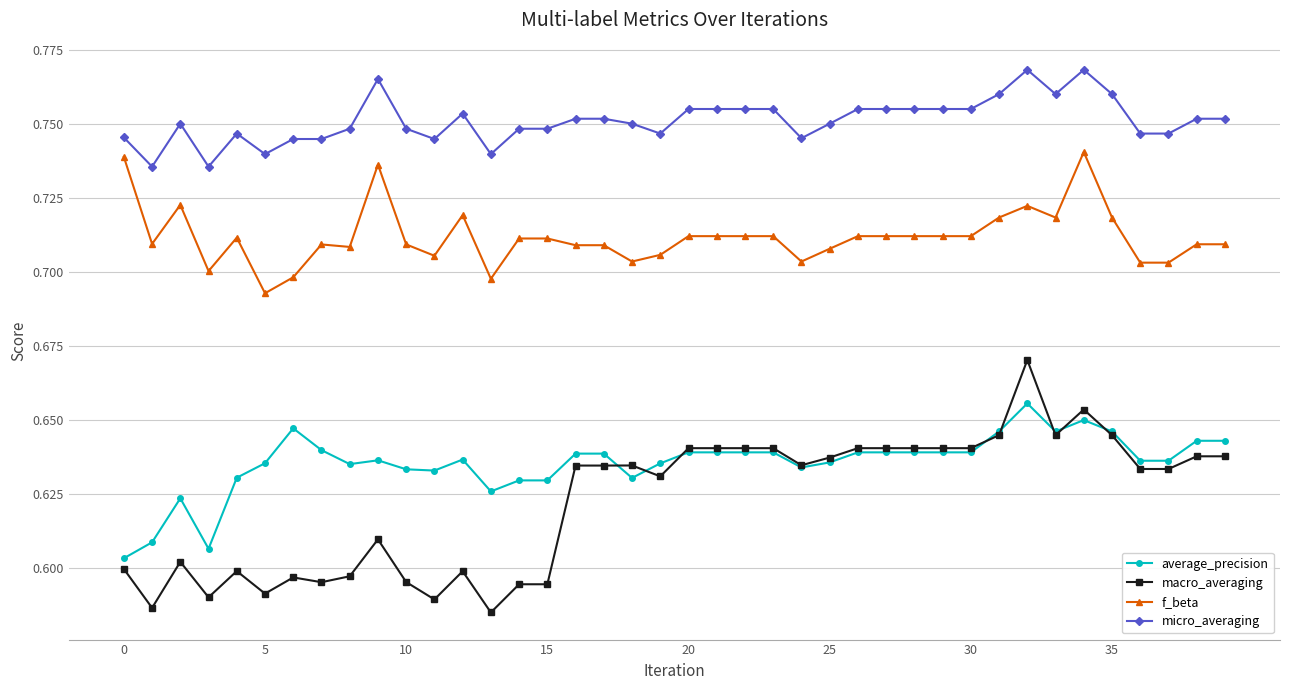

True or false: average_precision has more than 1 interior local peaks.

True